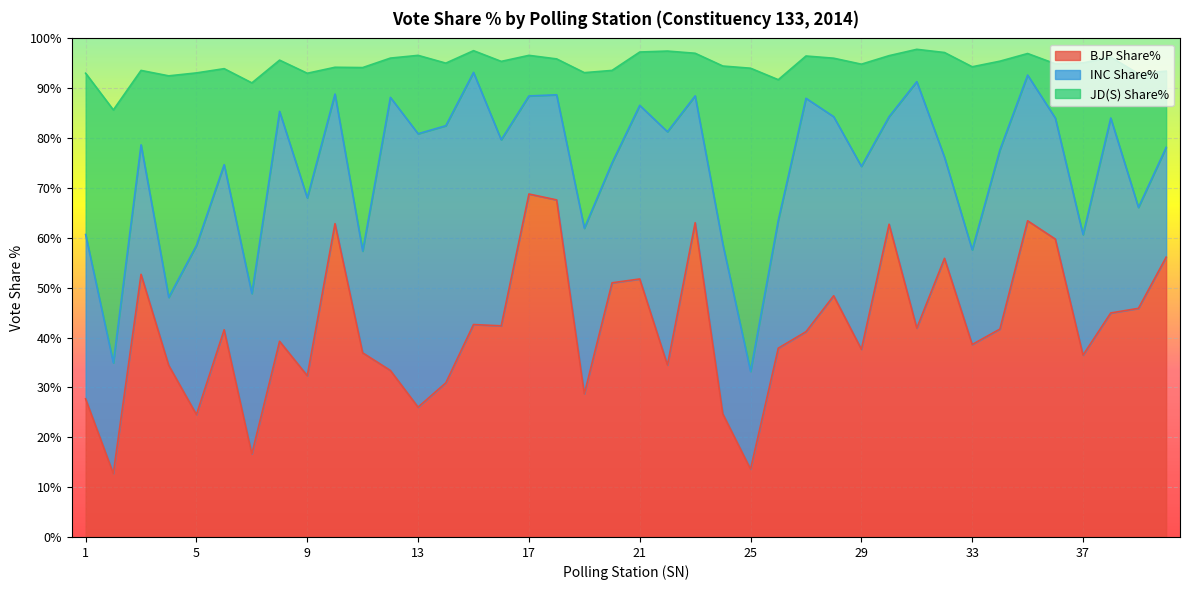

Is it true that BJP Share% equals 36.5 at 37?

True